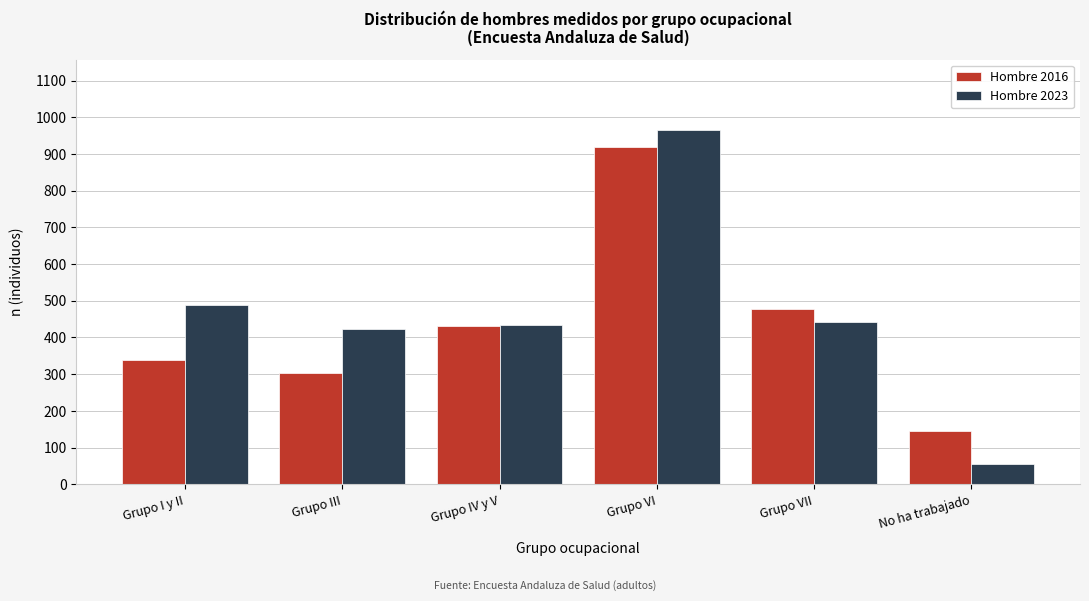

Reading left to right, list all the values displayed in this chart.

Hombre 2016: Grupo I y II=339	Grupo III=302	Grupo IV y V=432	Grupo VI=918	Grupo VII=478	No ha trabajado=144
Hombre 2023: Grupo I y II=489	Grupo III=422	Grupo IV y V=433	Grupo VI=964	Grupo VII=443	No ha trabajado=54